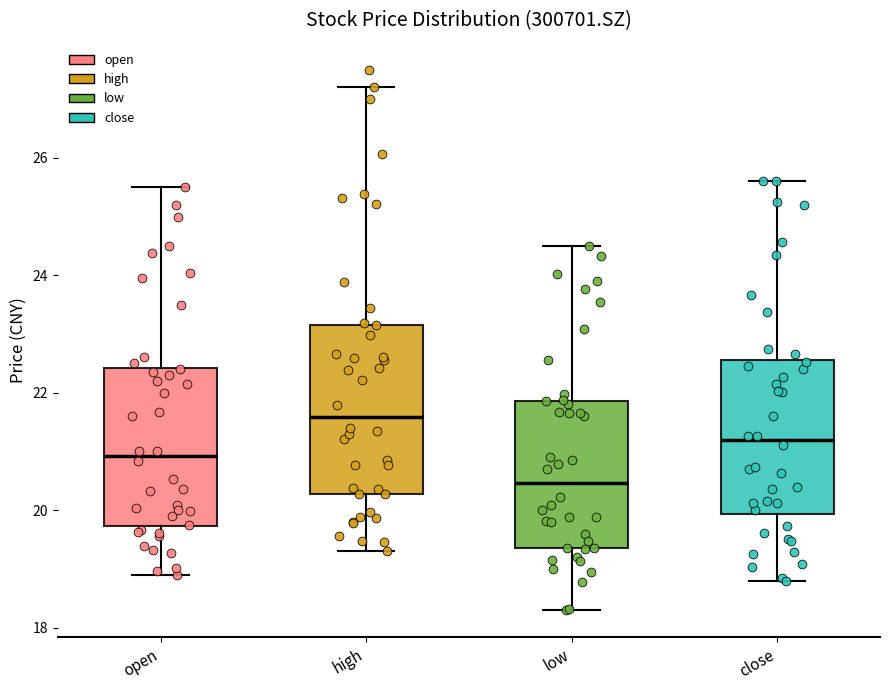

Which box's median line is the lowest?

low